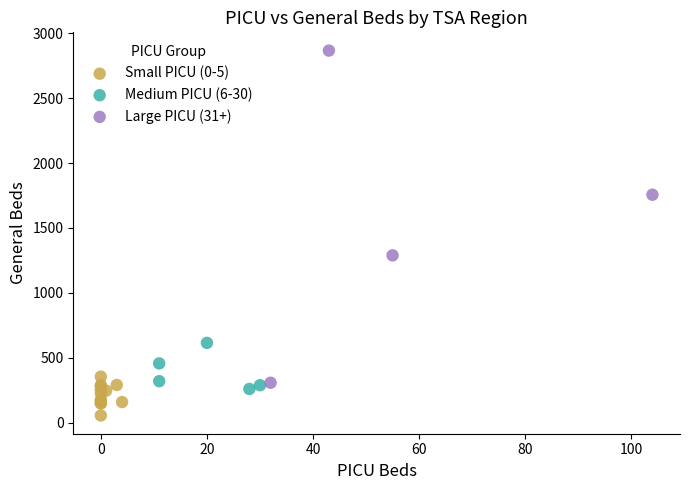

Which series has the largest Y range (max minus min)?

Large PICU (31+)